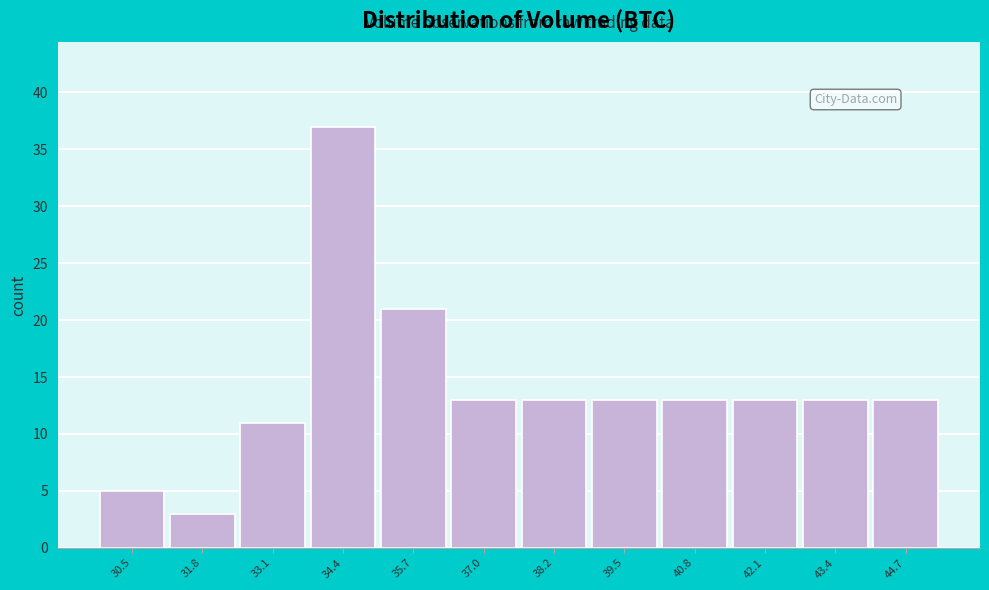

Reading right to left, list all the values displayed in this chart.

13	13	13	13	13	13	13	21	37	11	3	5